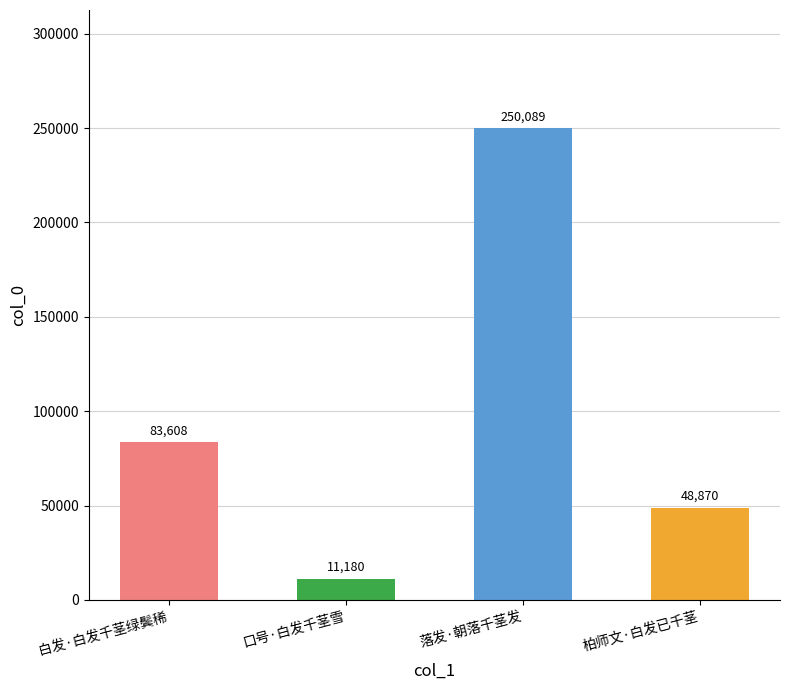

The value at 柏师文·白发已千茎 is 48870. True or false?

True